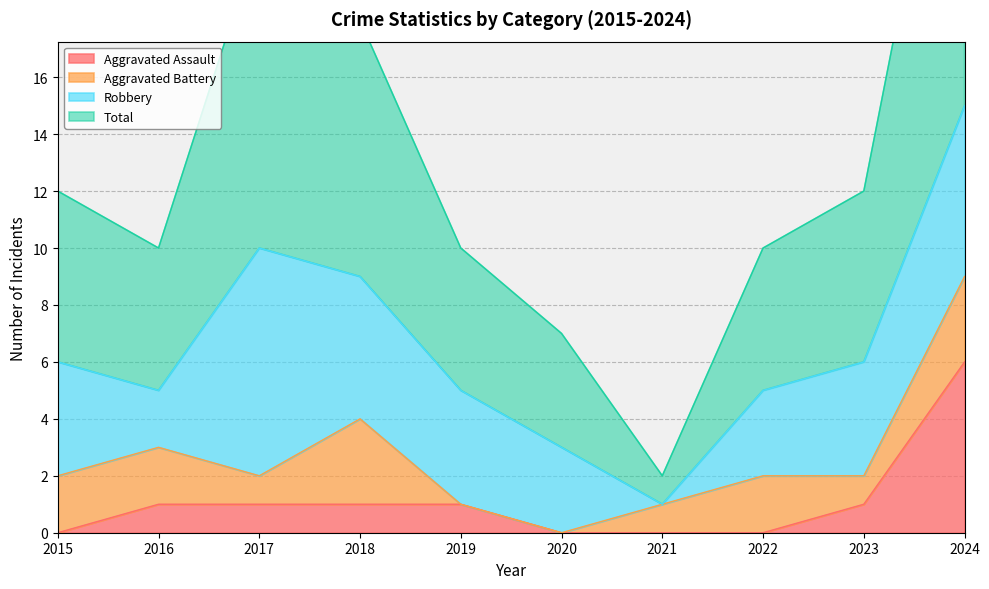

Is it true that Aggravated Assault equals 3 at 2024?

False